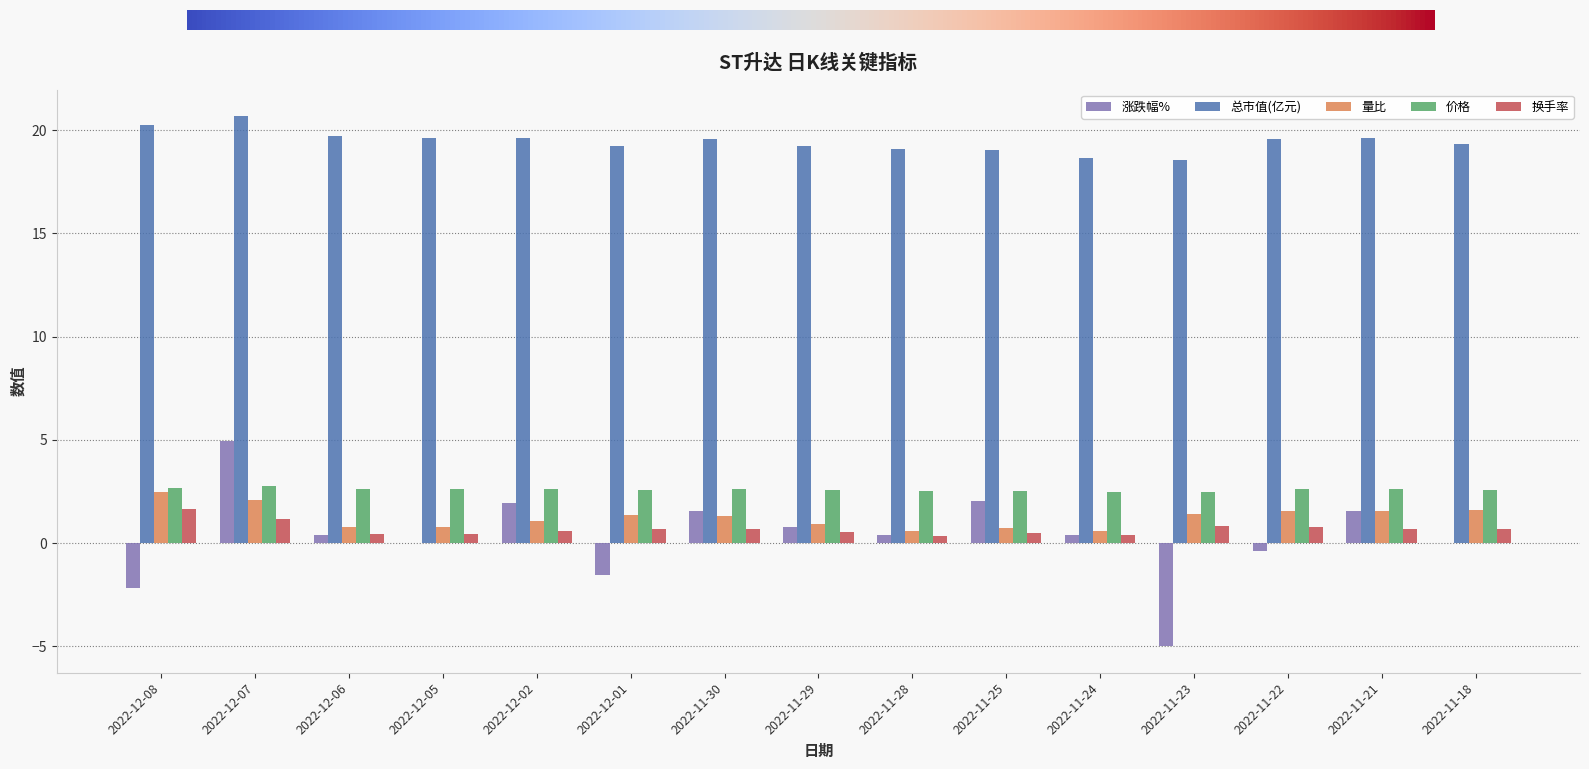

The value of 总市值(亿元) at 2022-11-28 is 19.1. True or false?

True